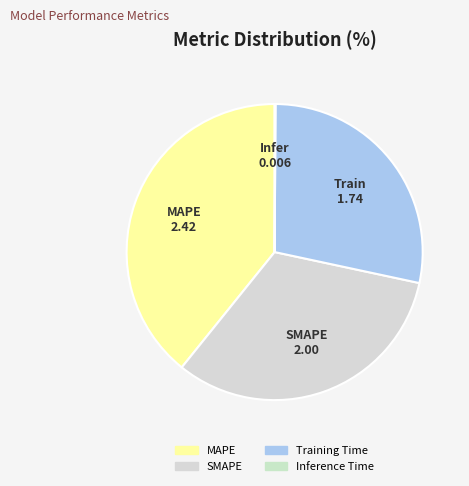

To the nearest percent, what is the average slice percentage?

25%